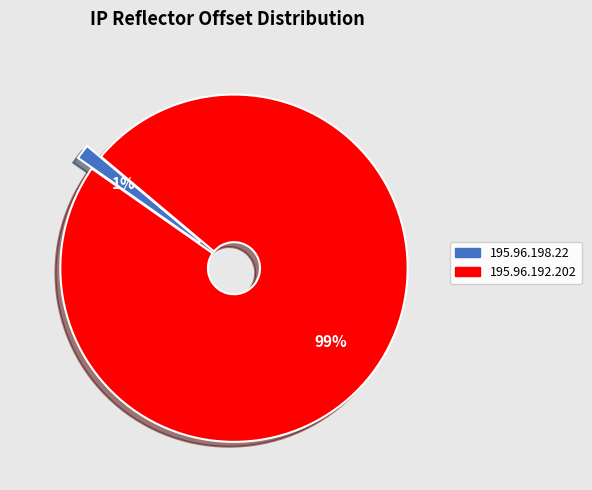

To the nearest percent, what is the combined percentage of 195.96.198.22 and 195.96.192.202?

100%